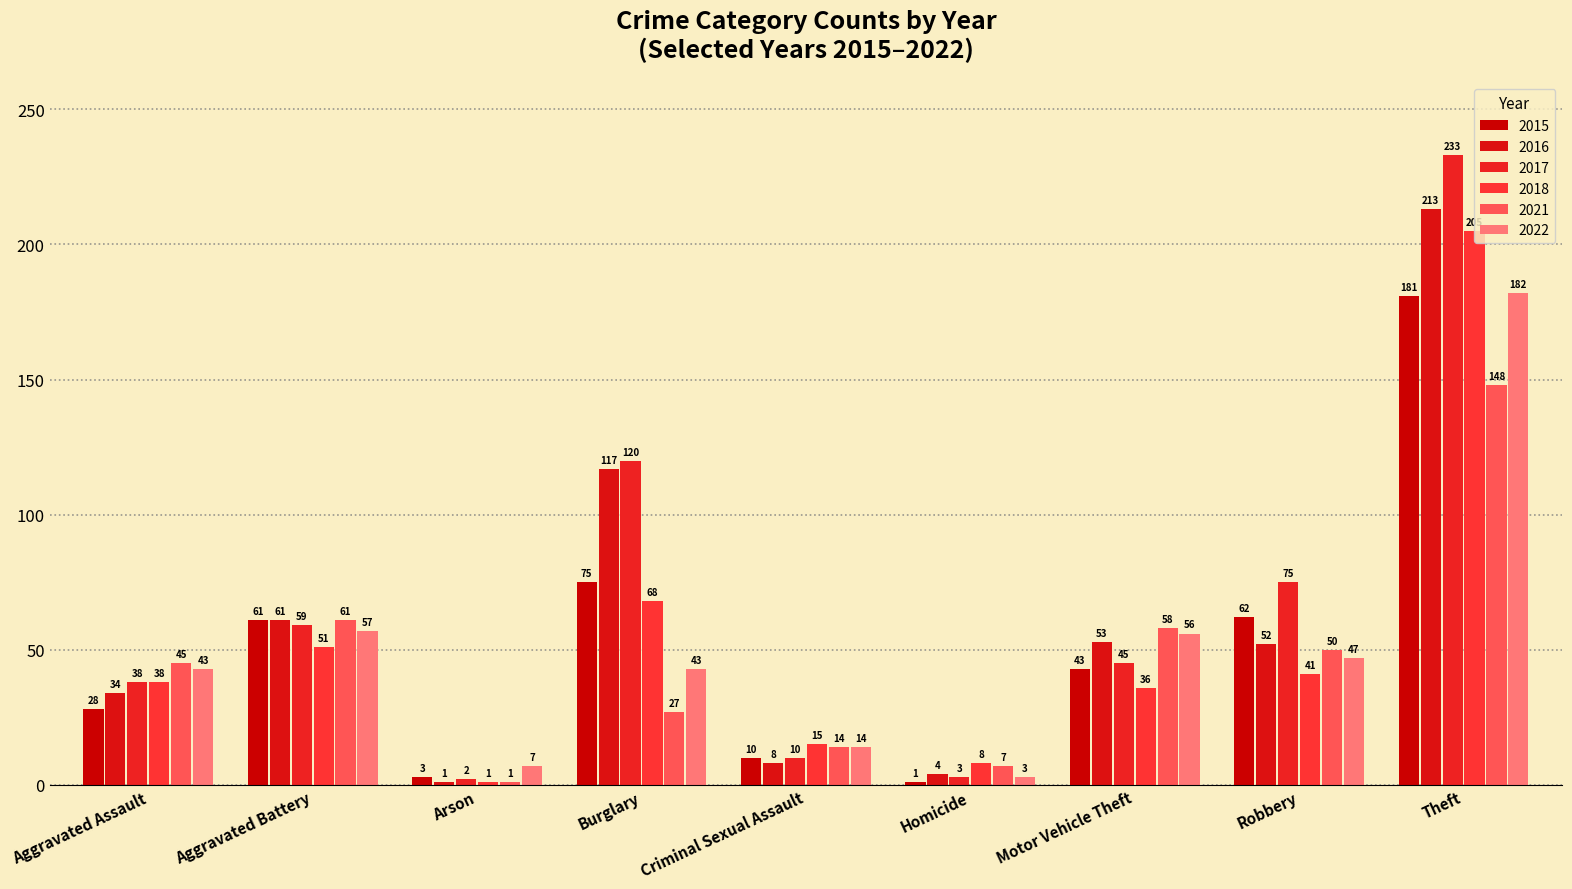

Does the chart contain any negative values?

No